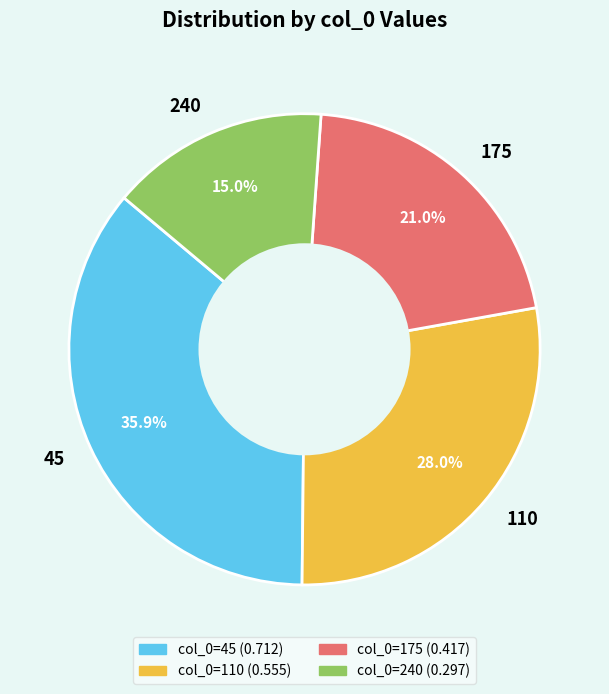

Is the sum of 175 and 45 greater than half?

Yes